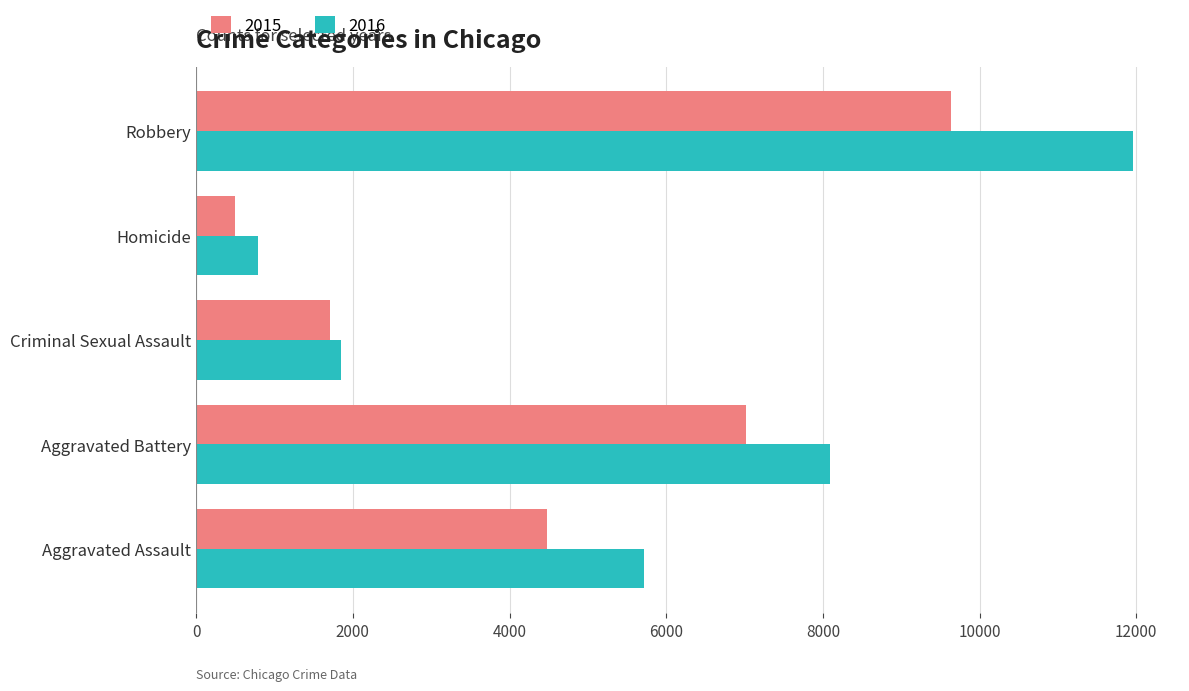

What is the difference between the second highest and minimum values in the 2016 series?

7300